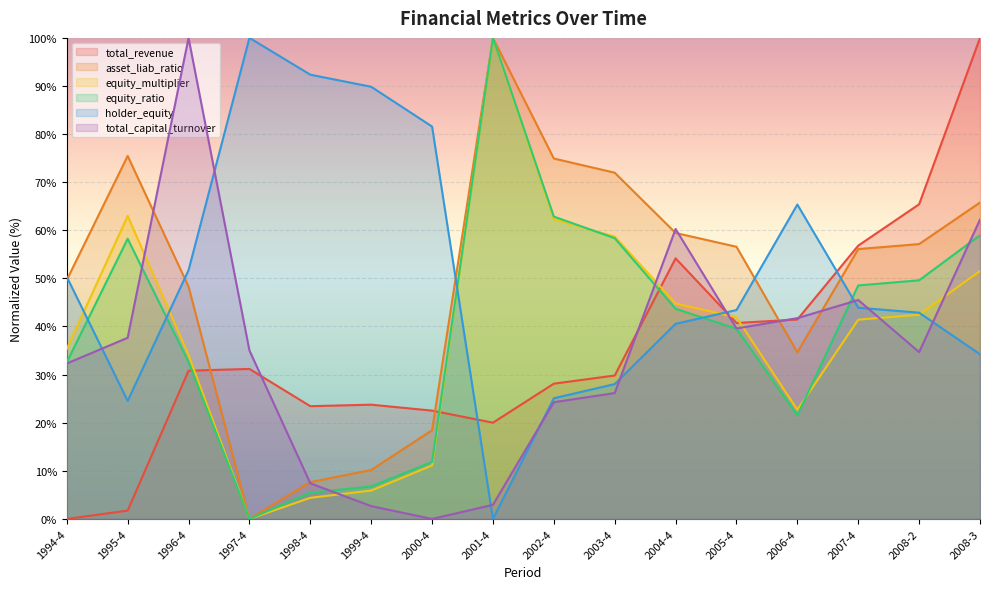

What is the value of the total_revenue point at the 15th from the left?

65.4